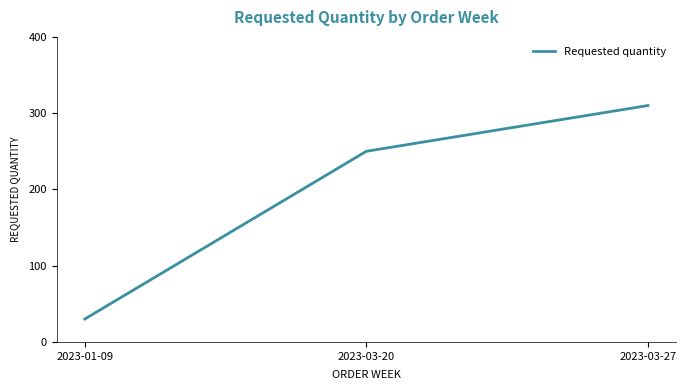

Which category has the lowest value across all series?

2023-01-09